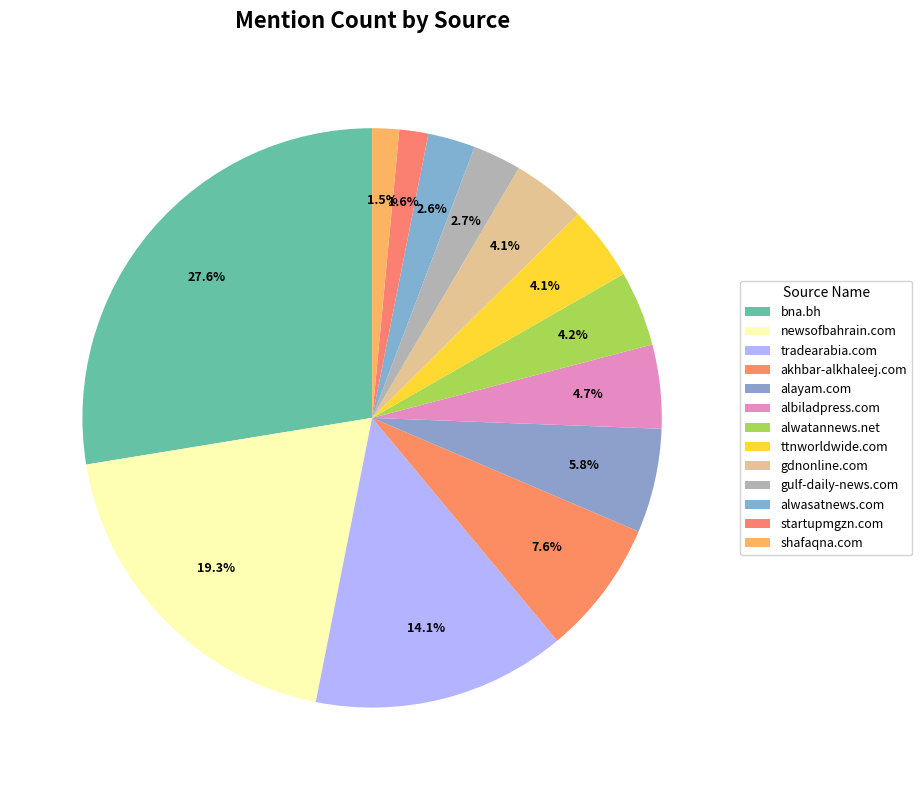

How many slices are in this pie chart?

13